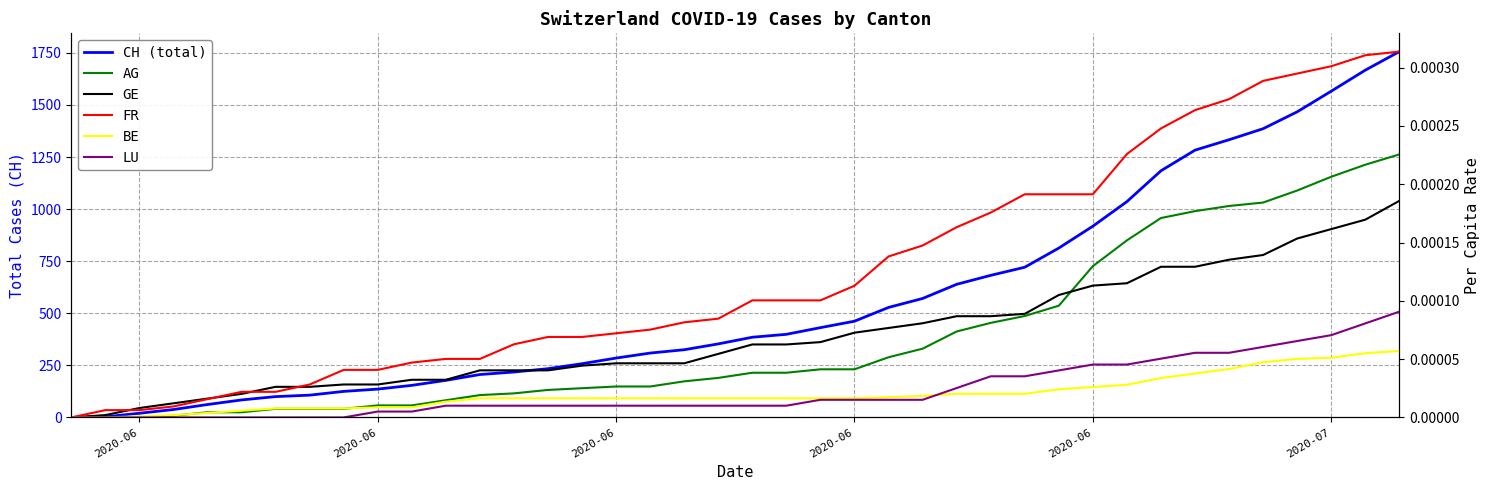

True or false: FR has a value of 0.0 at 29.

False